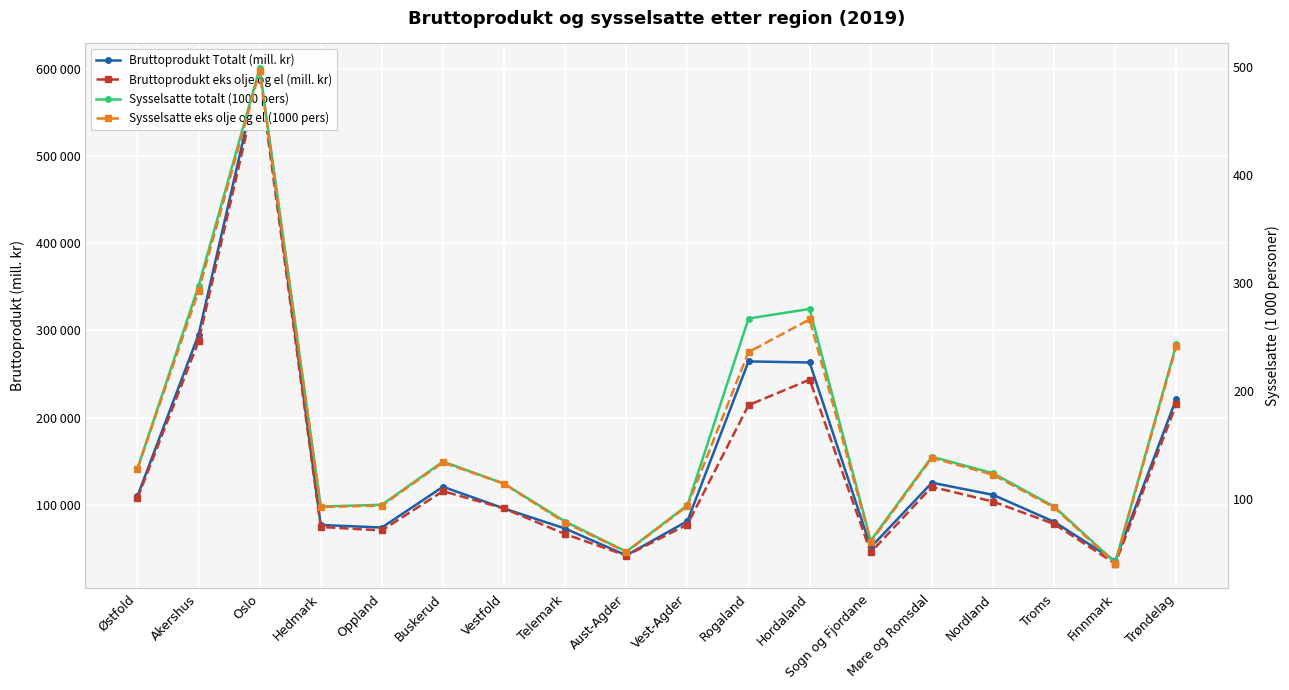

What are all the series names shown in the legend?

Bruttoprodukt Totalt (mill. kr), Bruttoprodukt eks olje og el (mill. kr), Sysselsatte totalt (1000 pers), Sysselsatte eks olje og el (1000 pers)